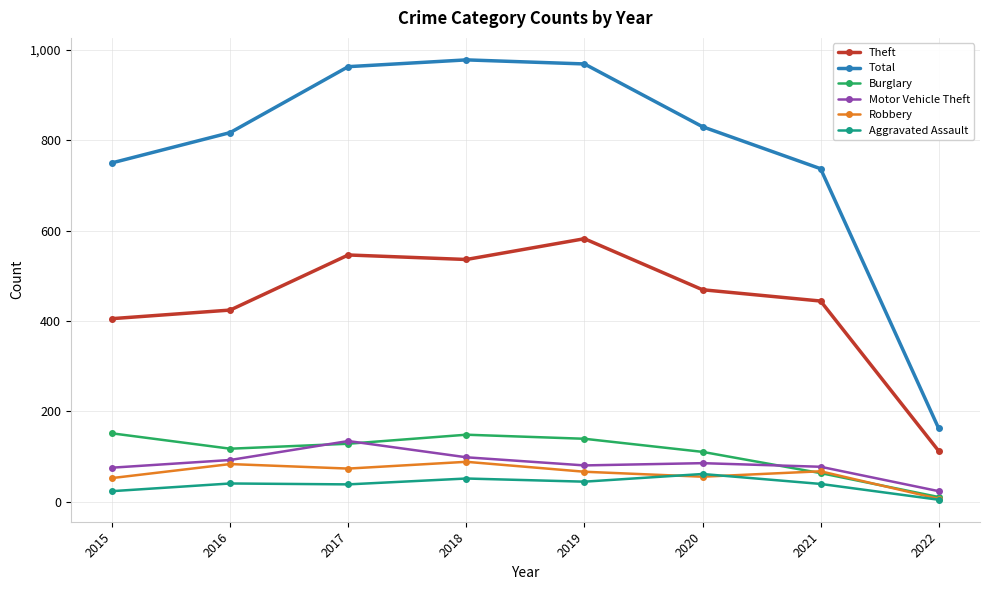

What is the minimum value shown in the chart?

4